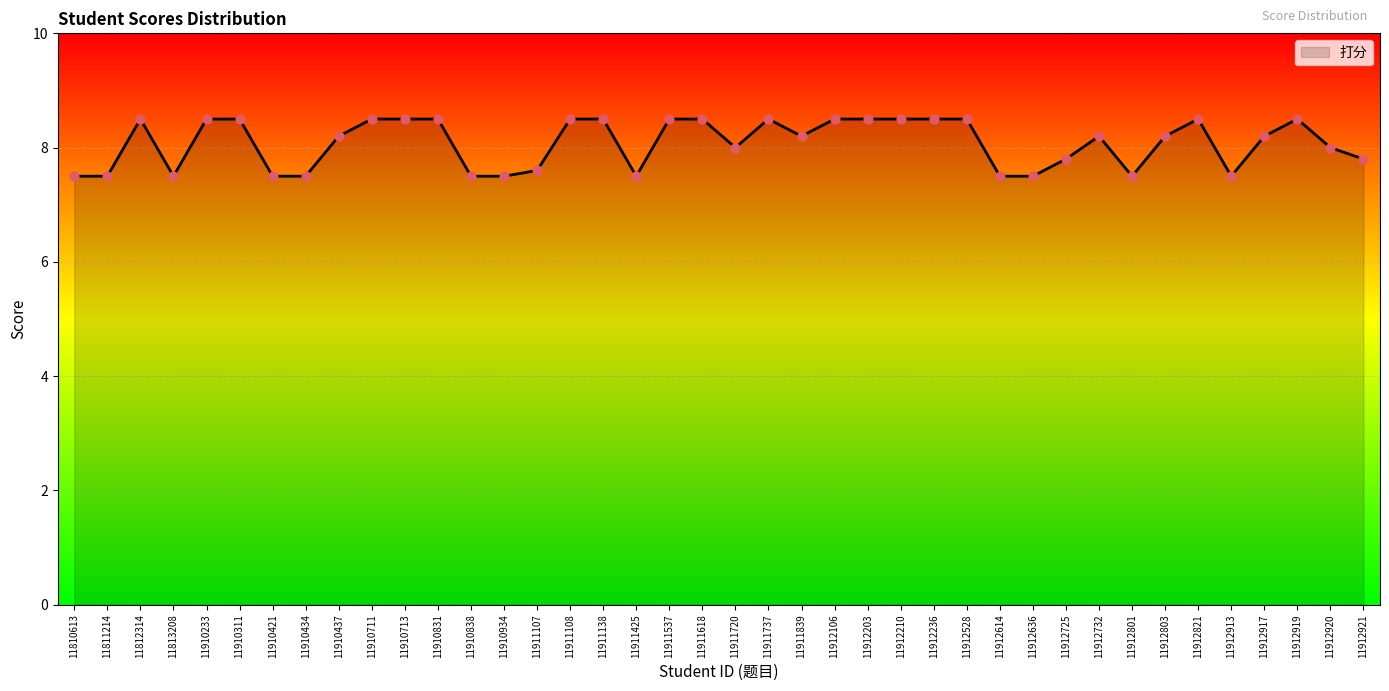

What is the ratio of the value at 11912106 to the value at 11910311?

1.0